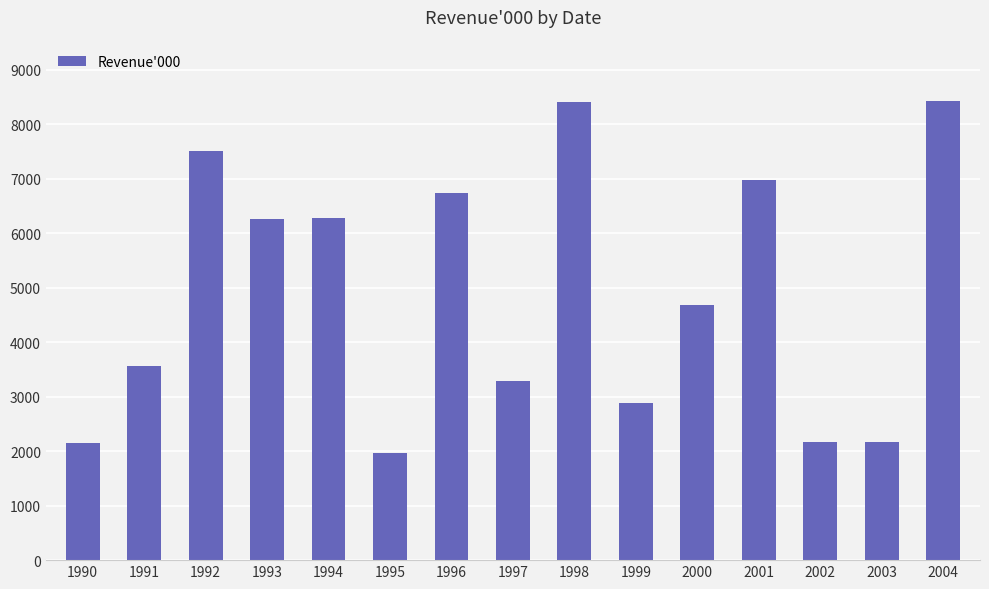

True or false: the data shows 9300 at 1993.

False